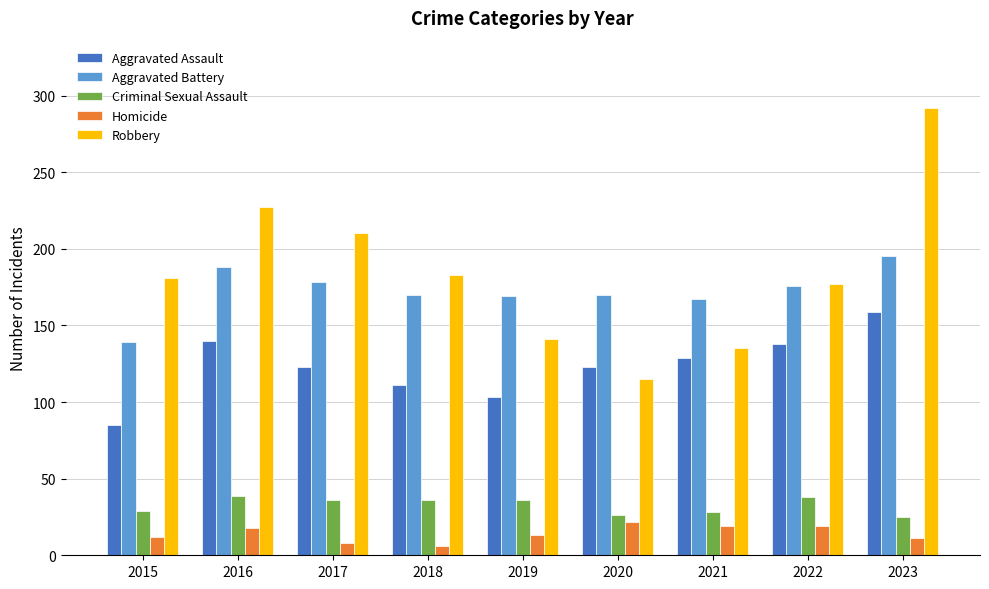

What is the maximum value for Criminal Sexual Assault?

39